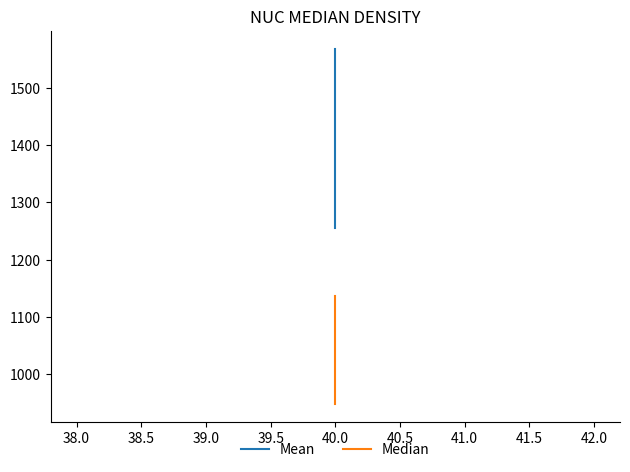

How many data points does each series have?

2